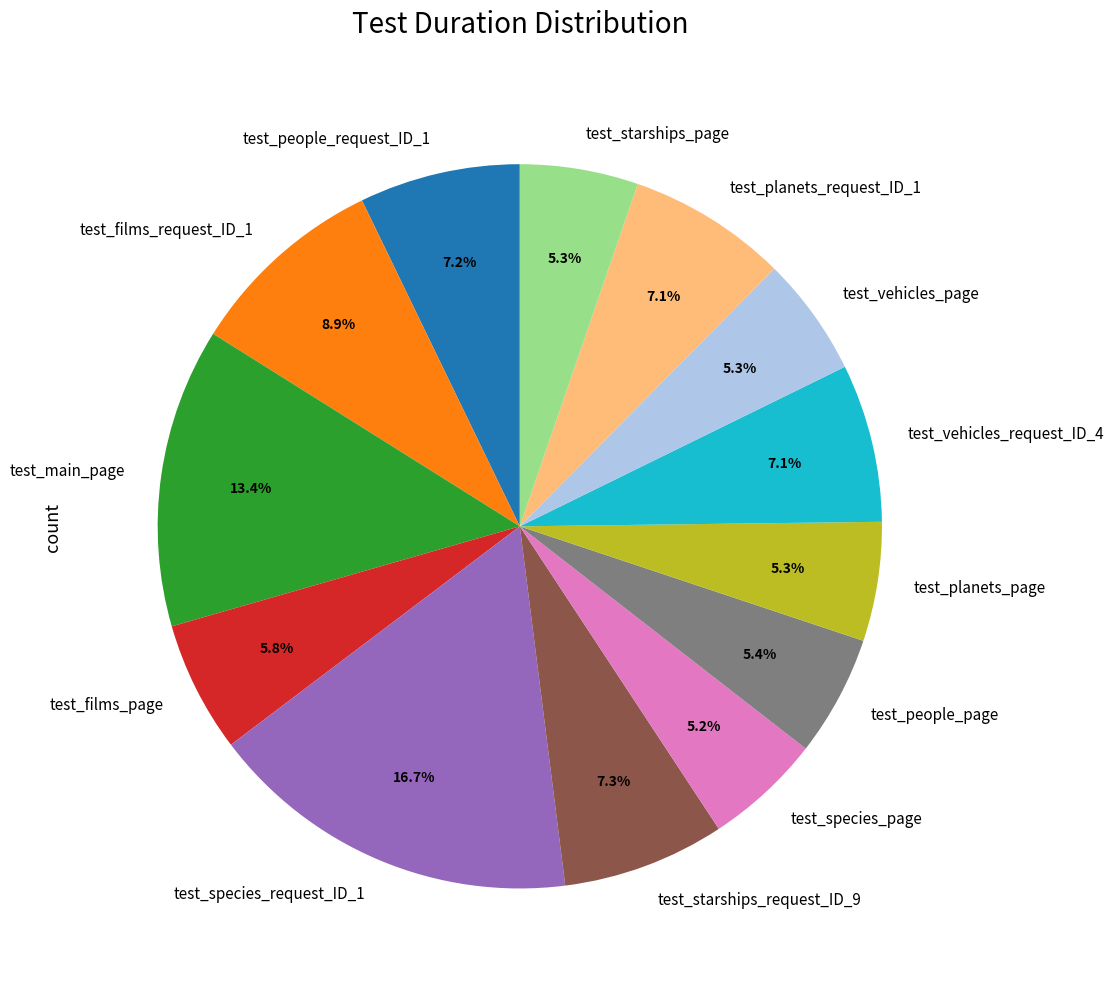

What percentage is the test_starships_page slice, to the nearest percent?

5%